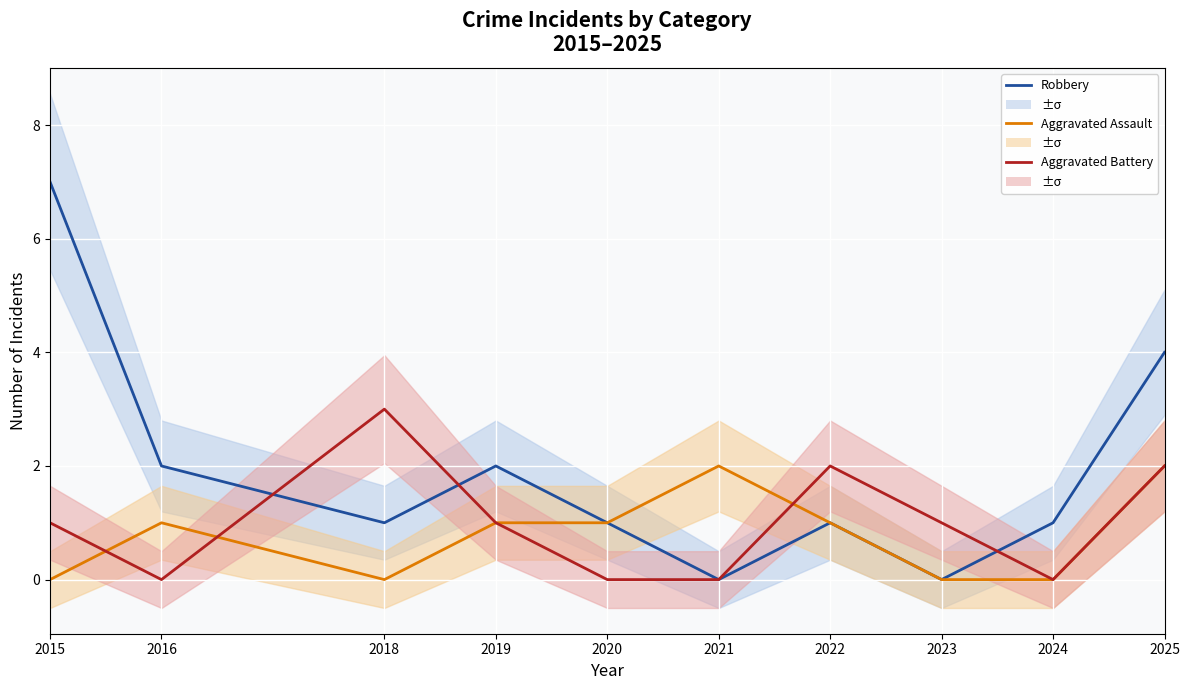

Count the number of data series in this chart.

3